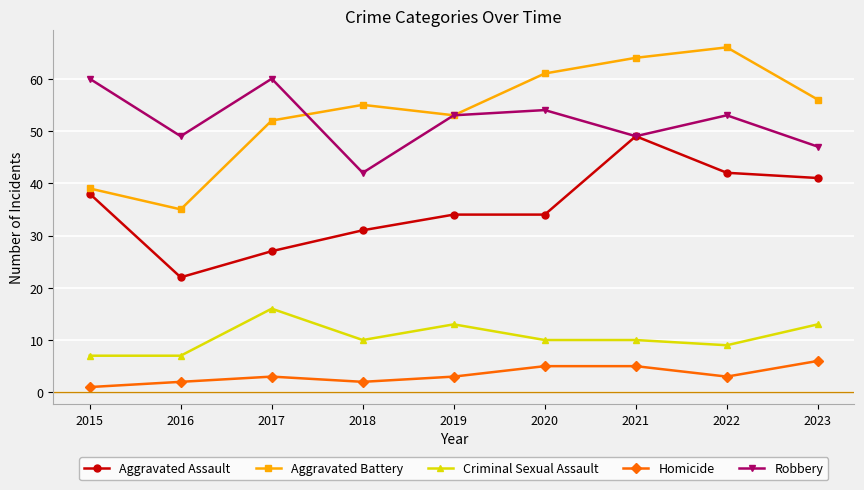

What is the lowest value of the Robbery series?

42